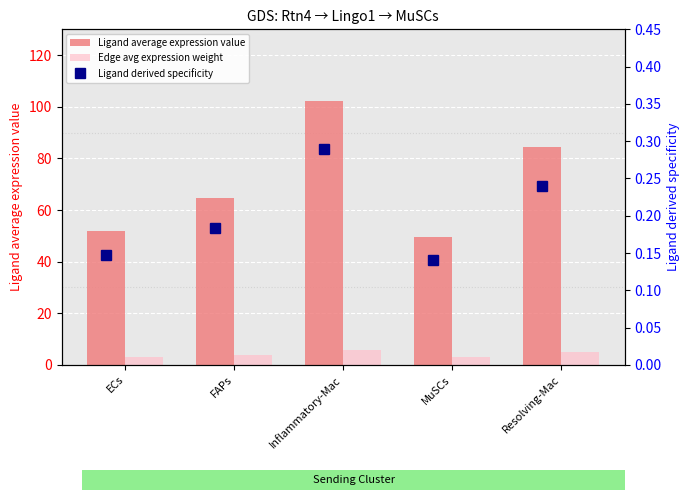

Reading right to left, transcribe all the data shown in this chart.

Ligand average expression value: 84.5	49.6	102.0	64.5	51.7
Edge avg expression weight: 4.9	2.9	5.9	3.7	3.0
Ligand derived specificity: 0.2	0.1	0.3	0.2	0.1